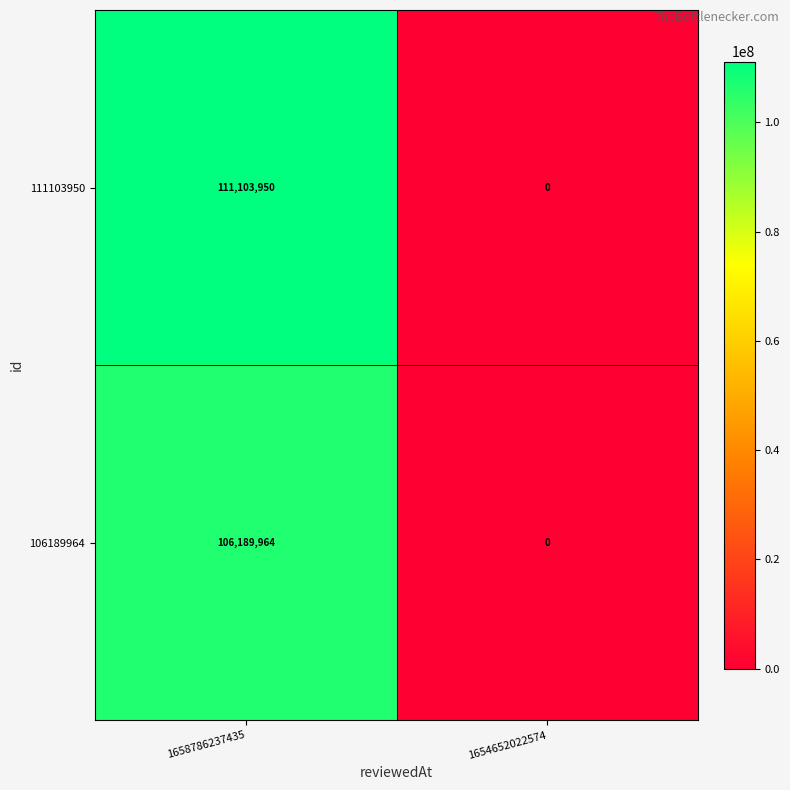

Reading left to right, what are all the values shown in this chart?

111103950: 1658786237435=111103950	1654652022574=0
106189964: 1658786237435=106189964	1654652022574=0